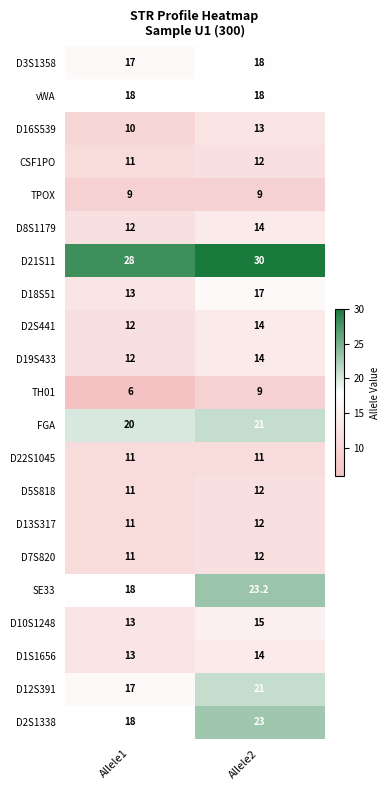

Which series has the largest total across all categories?

D21S11